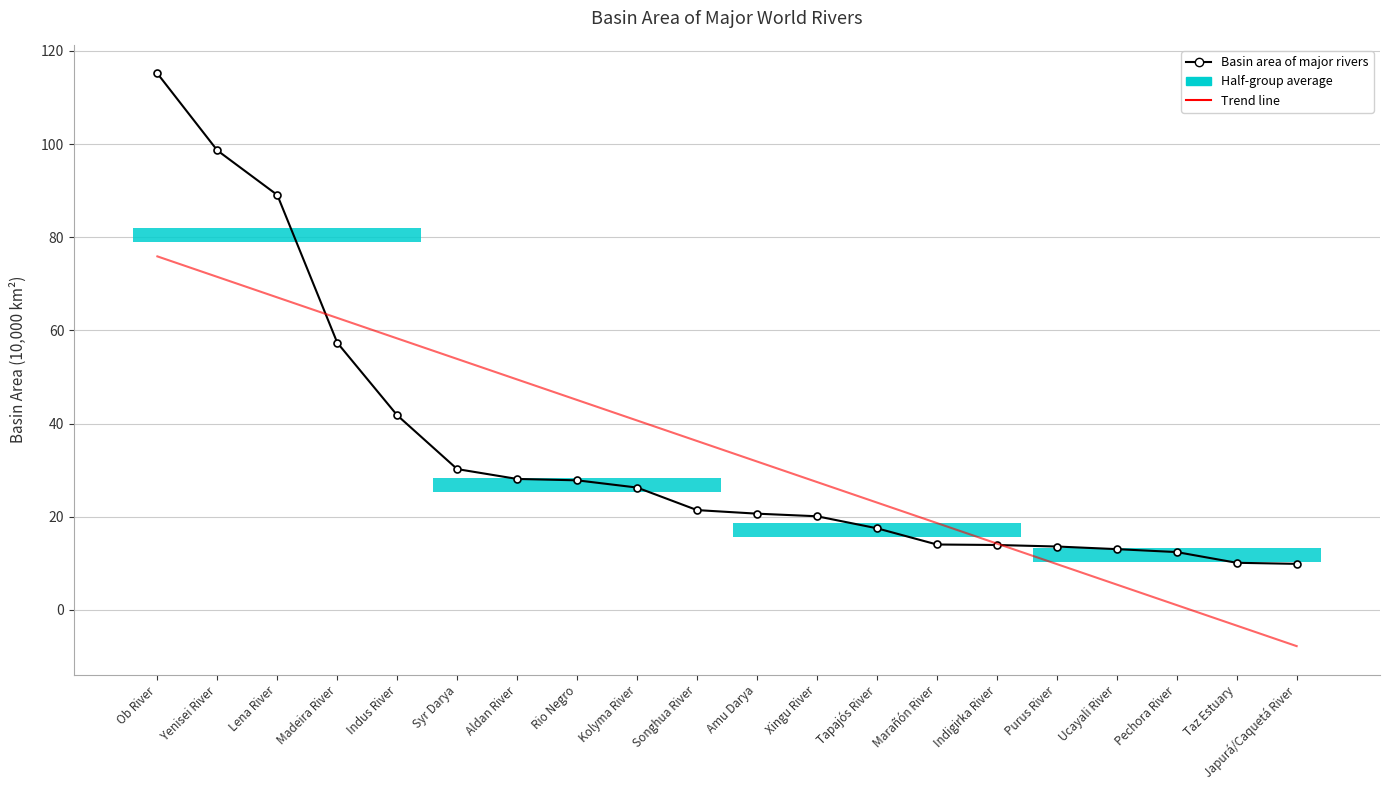

How many lines are shown in the chart?

2